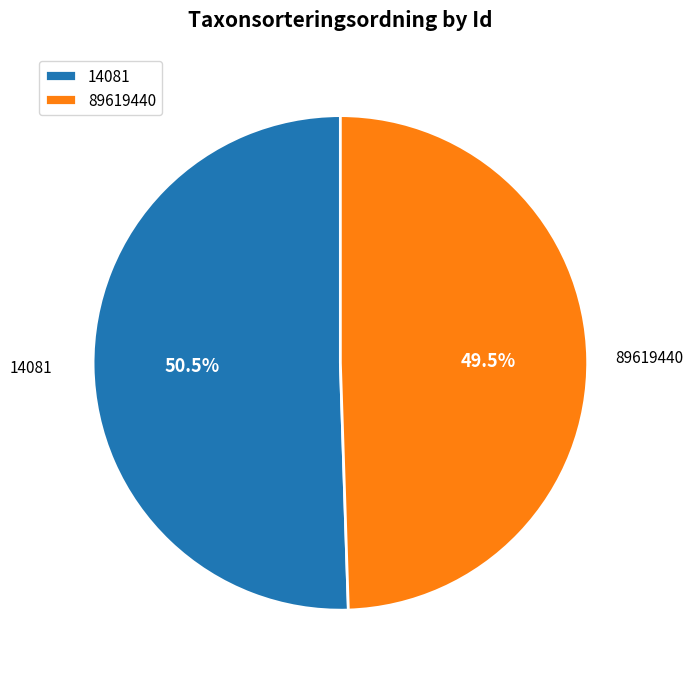

Rank the categories by value from lowest to highest.

89619440, 14081